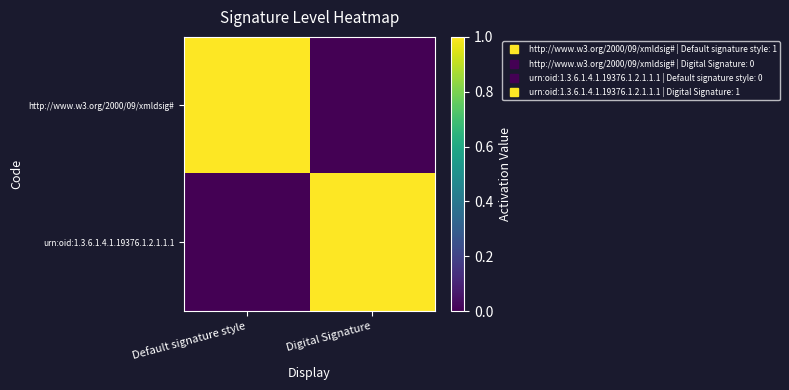

What is the total value across all series at Default signature style?

1